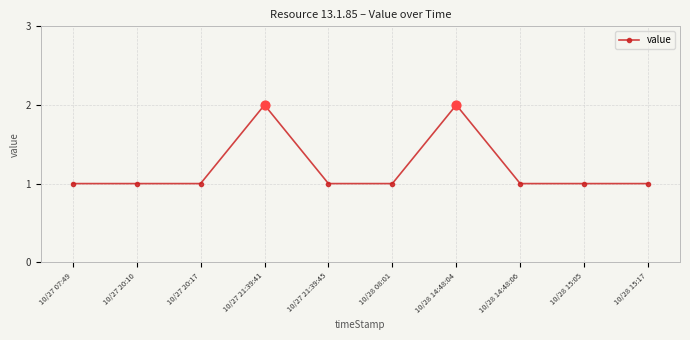

What is the ratio of the value at 10/28 08:01 to the value at 10/27 21:39:41?

0.5